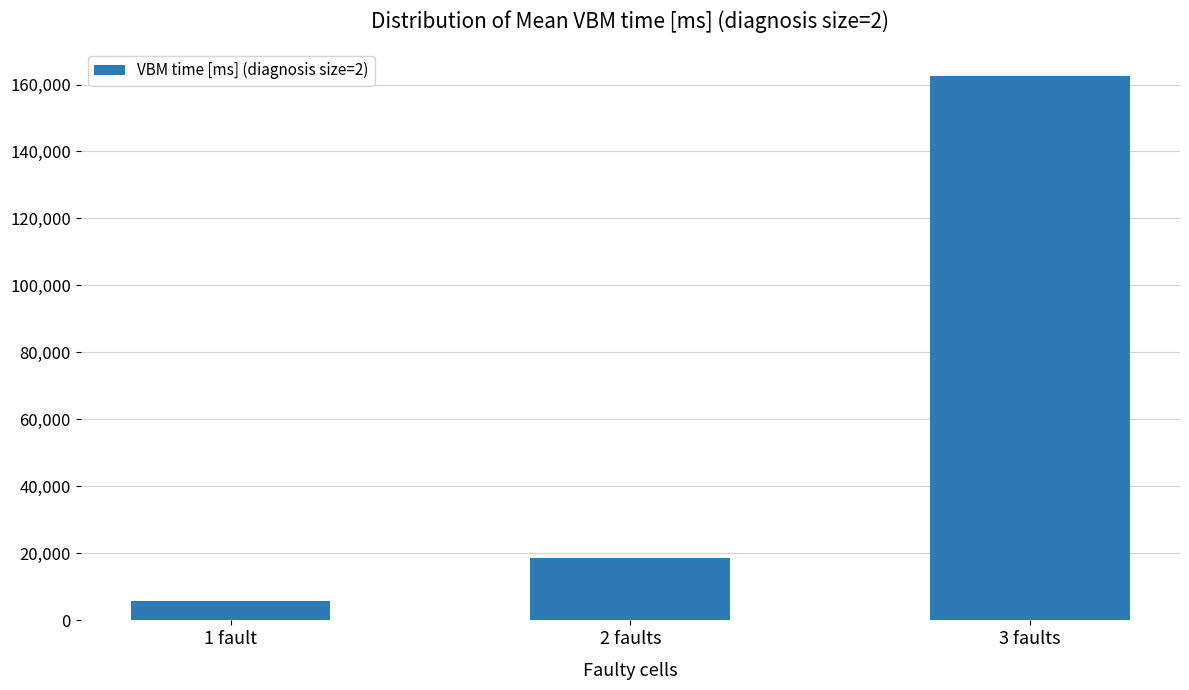

Read the value at 1 fault, to the nearest 10.

5920